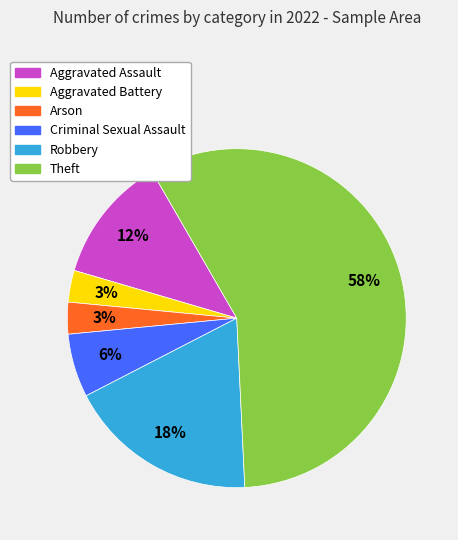

To the nearest percent, what is the combined percentage of Theft and Aggravated Assault?

70%